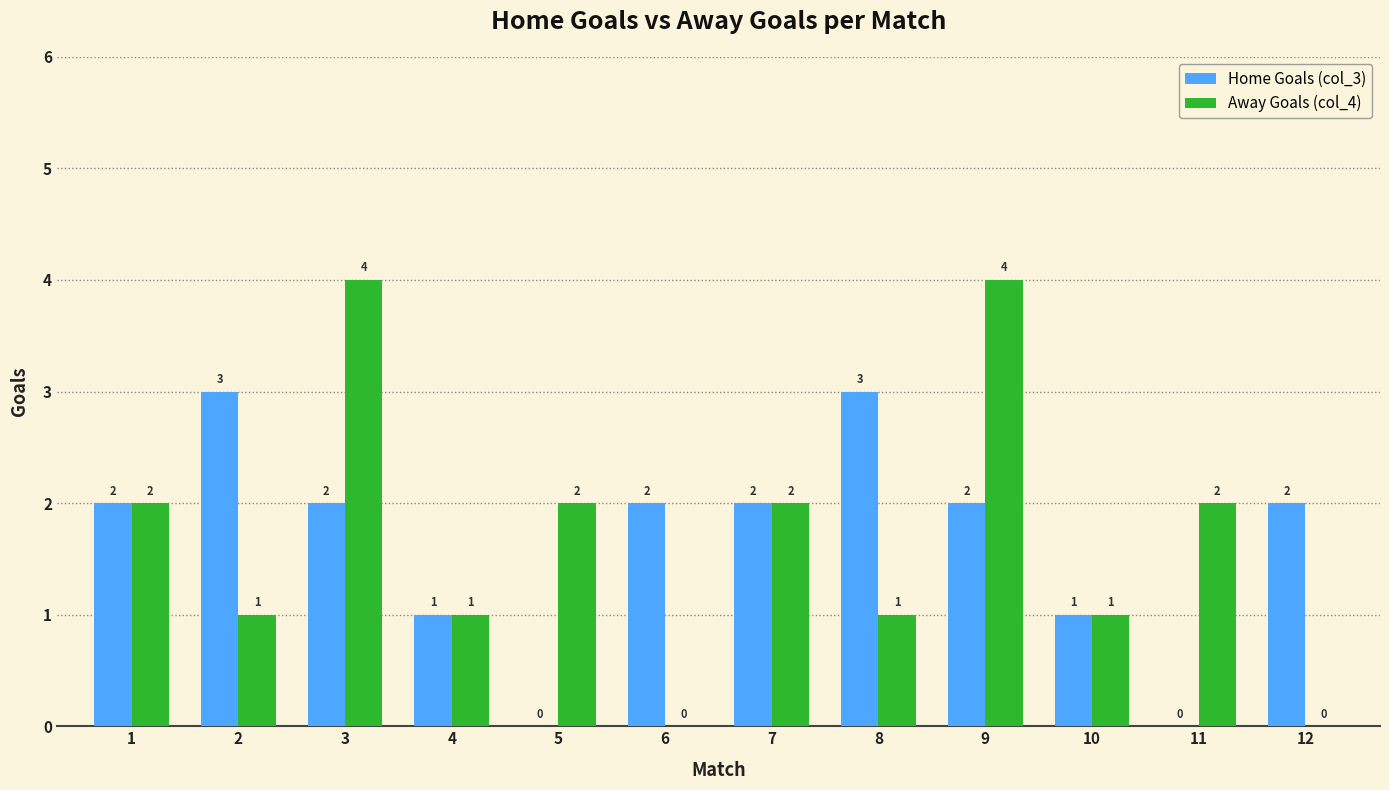

What is the difference between the Home Goals (col_3) values at 5 and 12?

2